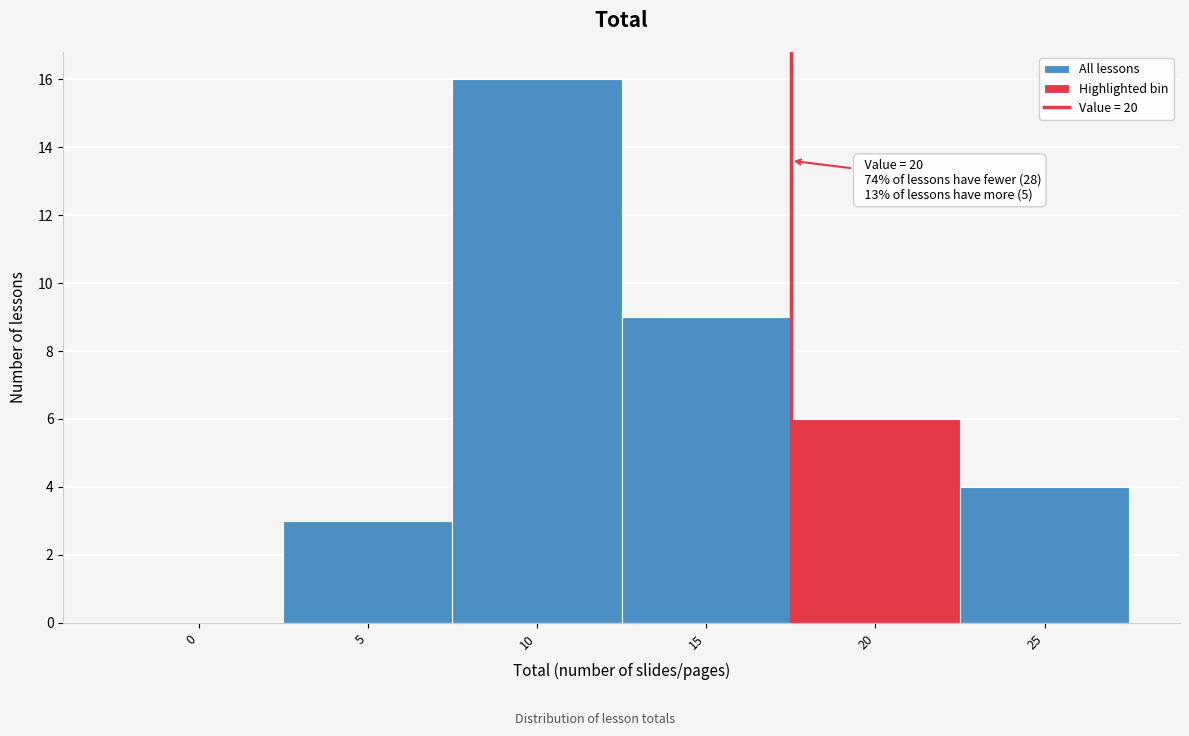

Reading left to right, what are all the values shown in this chart?

0=0	5=3	10=16	15=9	20=6	25=4